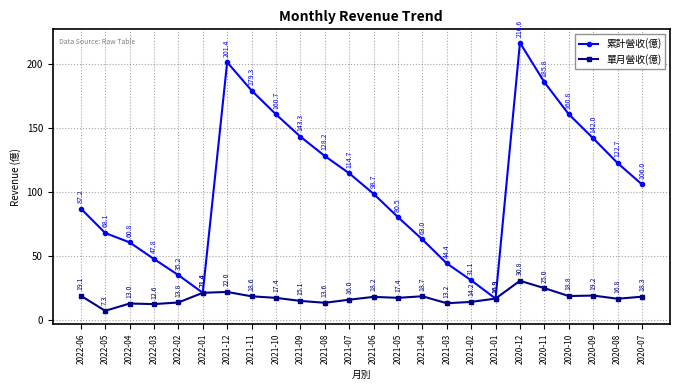

Where does the 累計營收(億) series first go above 106?

2021-12